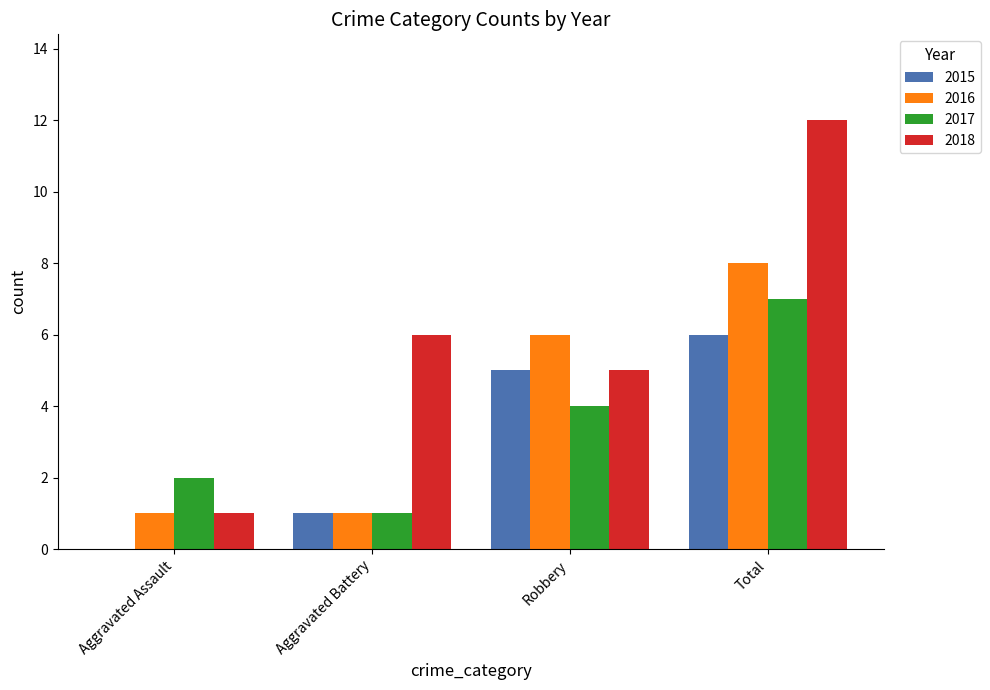

True or false: 2017 has a value of 1 at Aggravated Battery.

True